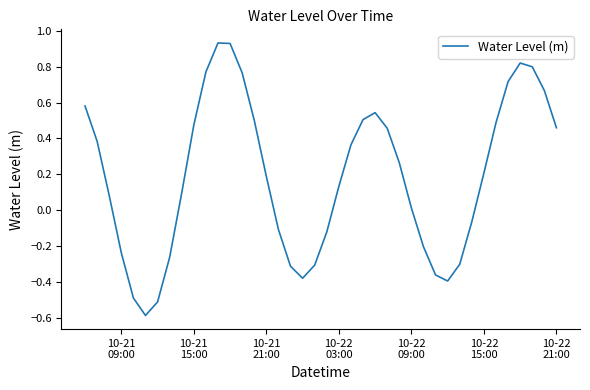

What is the difference between the maximum and minimum values?

1.5